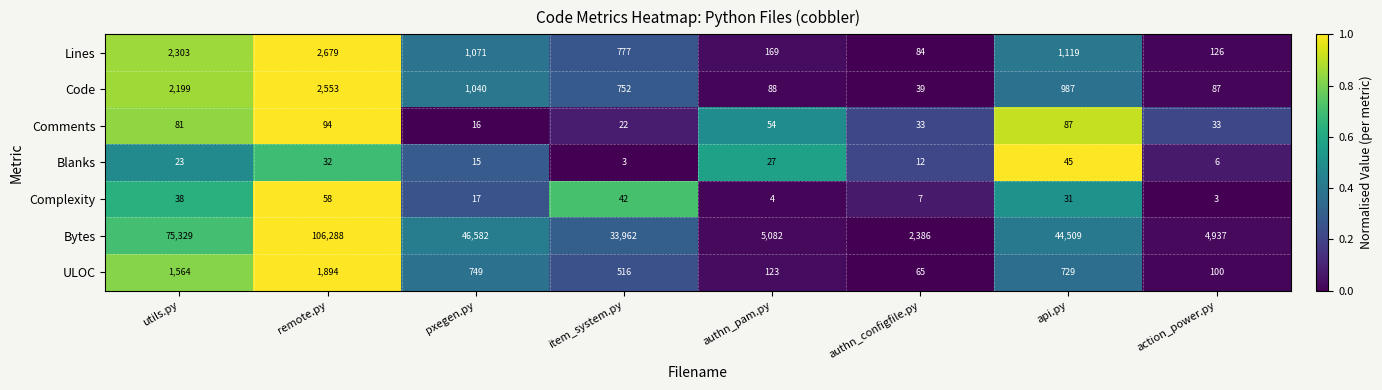

What is the total value across all series at authn_configfile.py?

2626